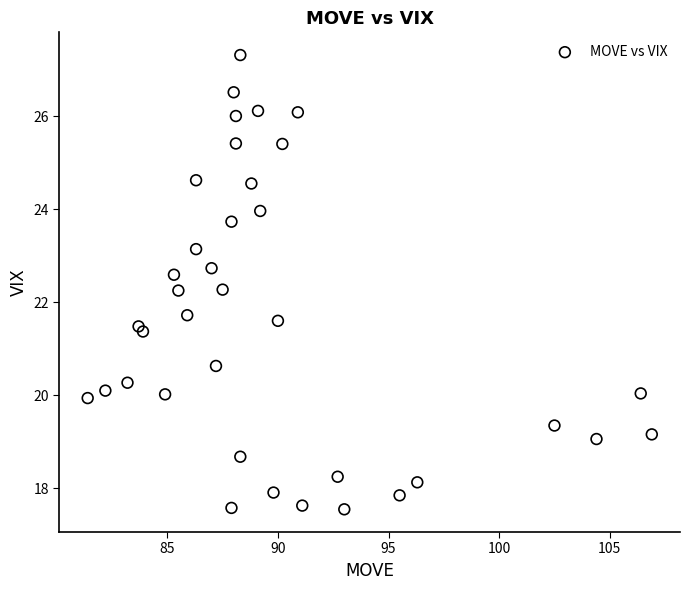

What is the range of Y values (max minus min)?

9.8